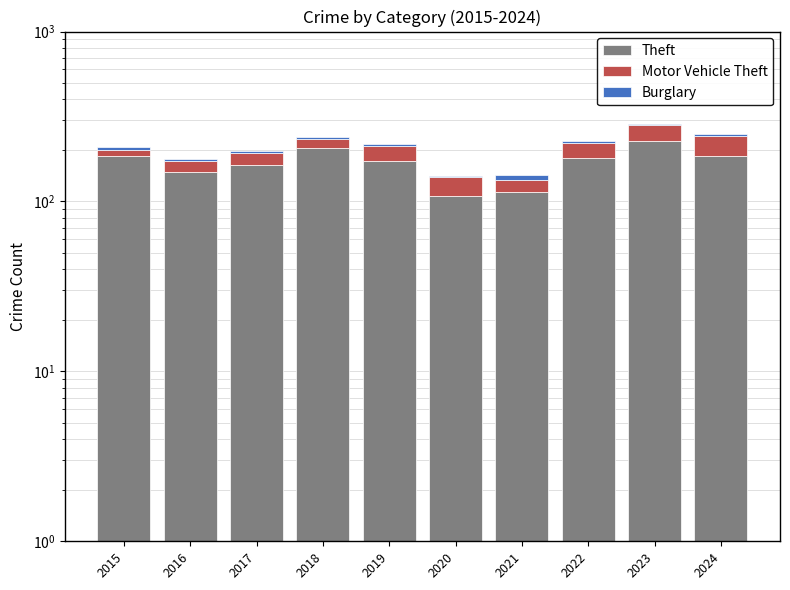

The Motor Vehicle Theft series shows 28 at 2018. True or false?

True